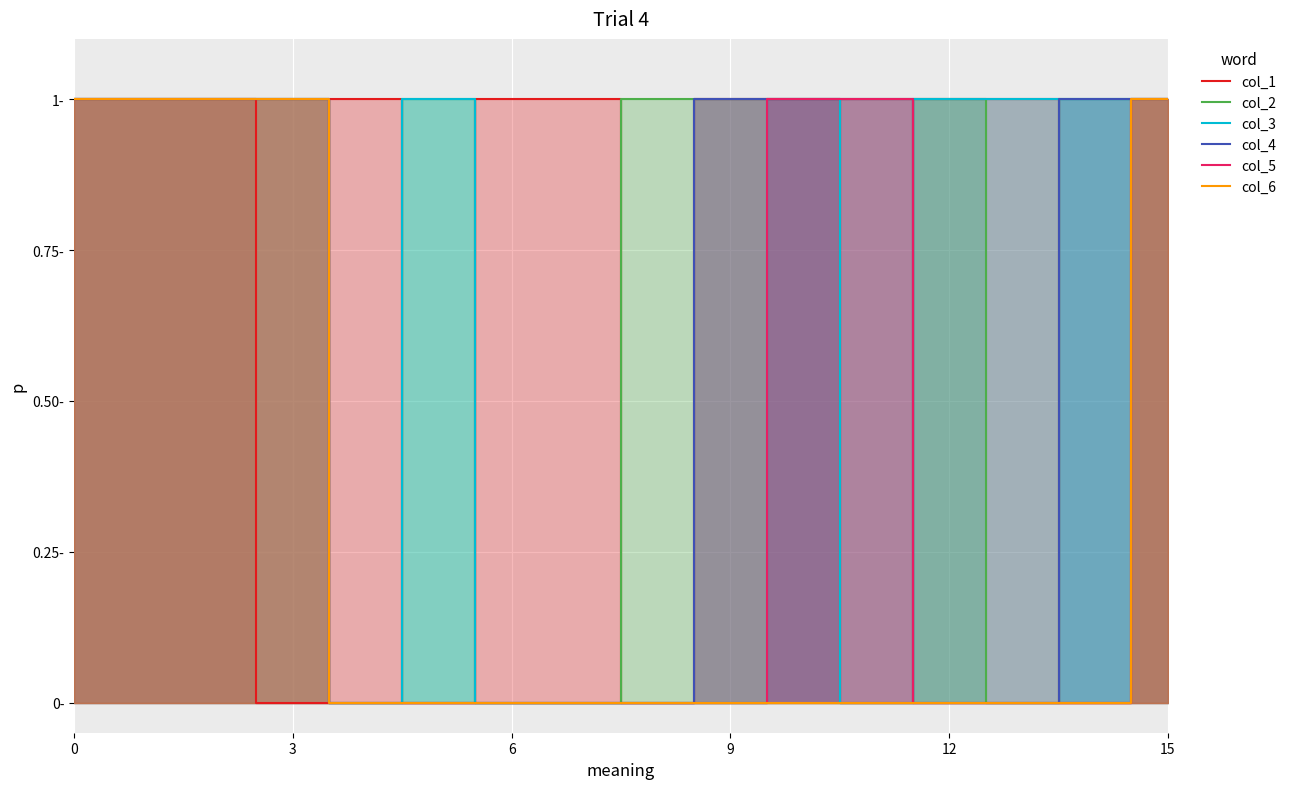

Reading left to right, extract all data points from this chart.

col_1: 1	1	1	0	1	0	1	1	0	1	1	0	1	1	0	1
col_2: 1	1	1	1	0	1	0	0	1	1	1	1	1	0	1	1
col_3: 1	1	1	1	0	1	0	0	0	0	1	0	1	1	1	1
col_4: 1	1	1	1	0	0	0	0	0	1	1	1	0	0	1	1
col_5: 1	1	1	1	0	0	0	0	0	0	1	1	0	0	0	1
col_6: 1	1	1	1	0	0	0	0	0	0	0	0	0	0	0	1